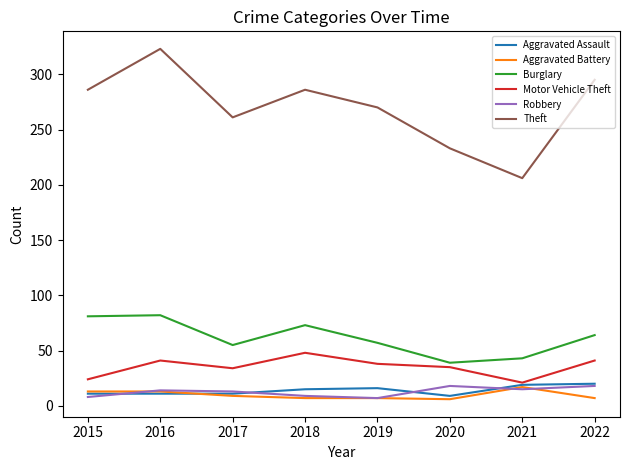

Which series has the largest range (max minus min)?

Theft